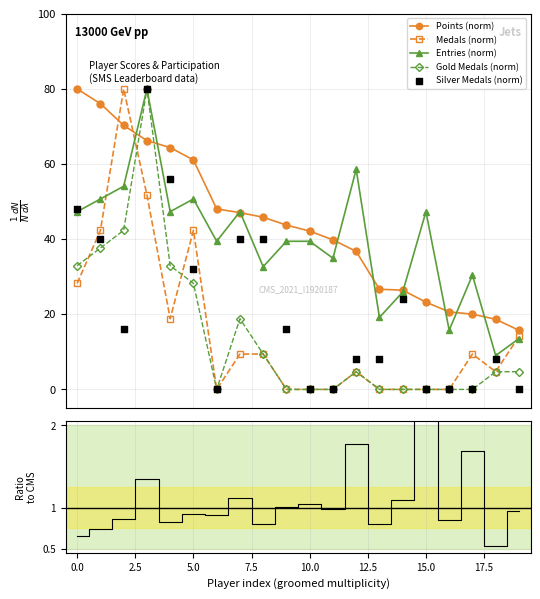

What is the value of the Entries (norm) point at the 2nd from the left?

50.7